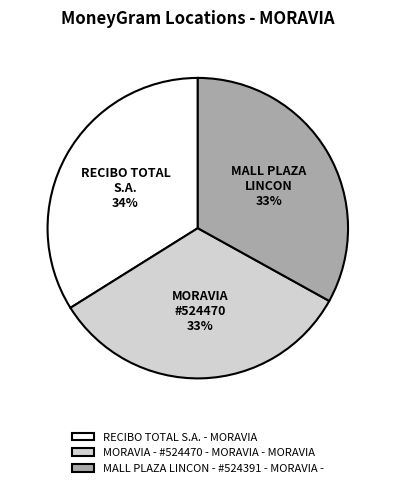

Which category has the biggest portion of the pie?

RECIBO TOTAL S.A. - MORAVIA